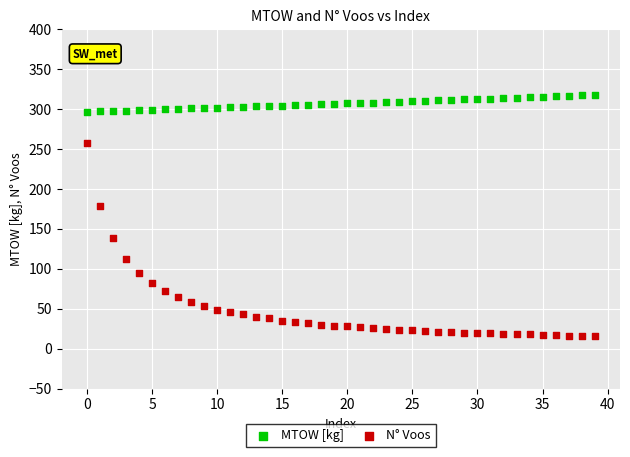

Which series has the largest Y range (max minus min)?

N° Voos